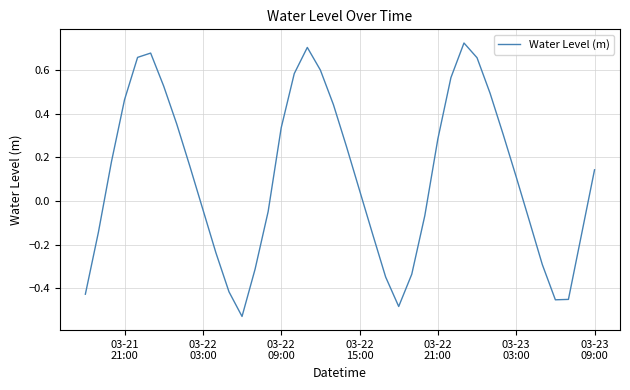

What is the difference between the maximum and minimum values?

1.3